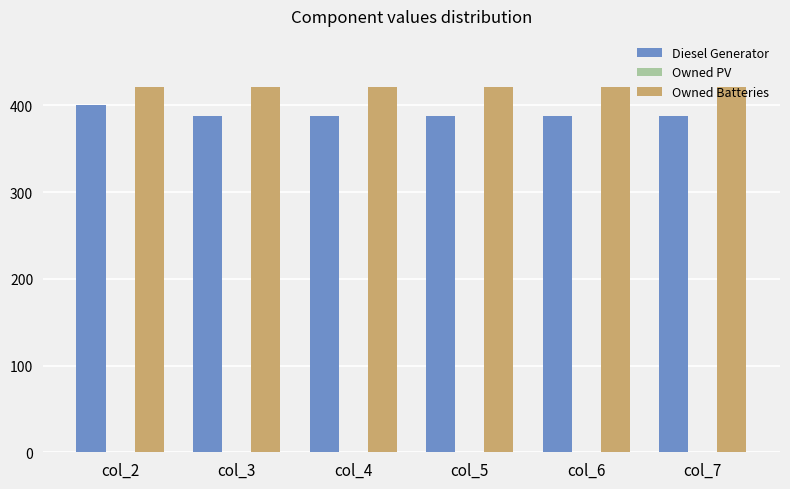

Are the bars grouped side by side (vs. stacked)?

Yes